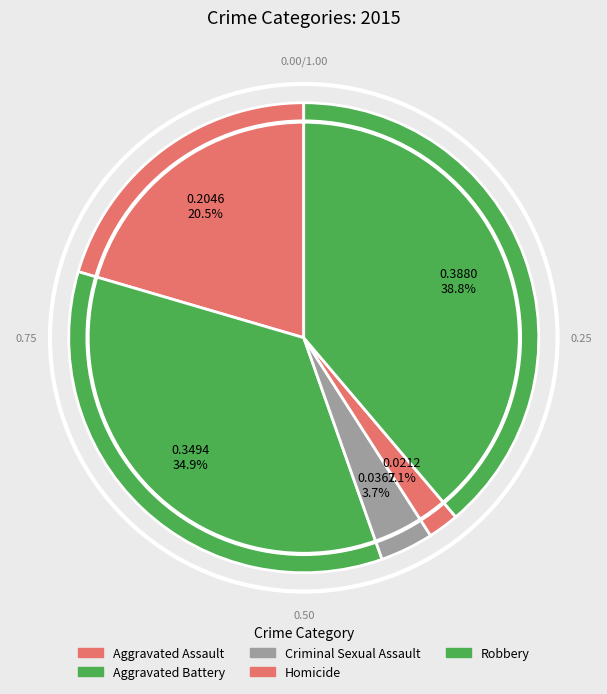

What is the smallest slice in the pie chart?

Homicide